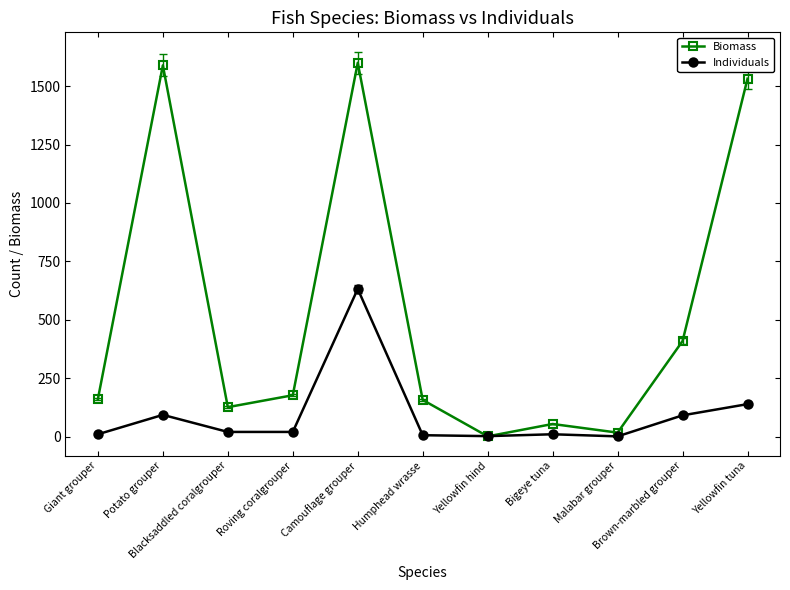

What is the maximum value shown in the chart?

1600